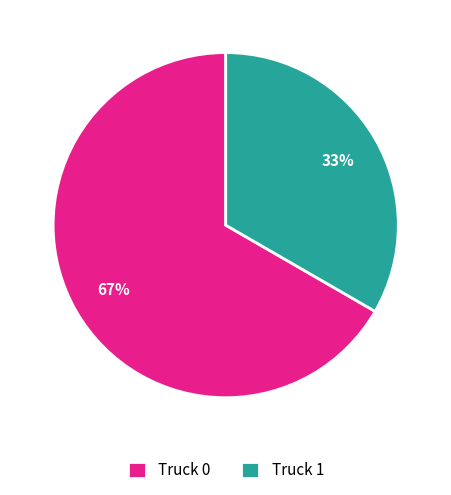

Which slice represents more than half of the pie?

Truck 0